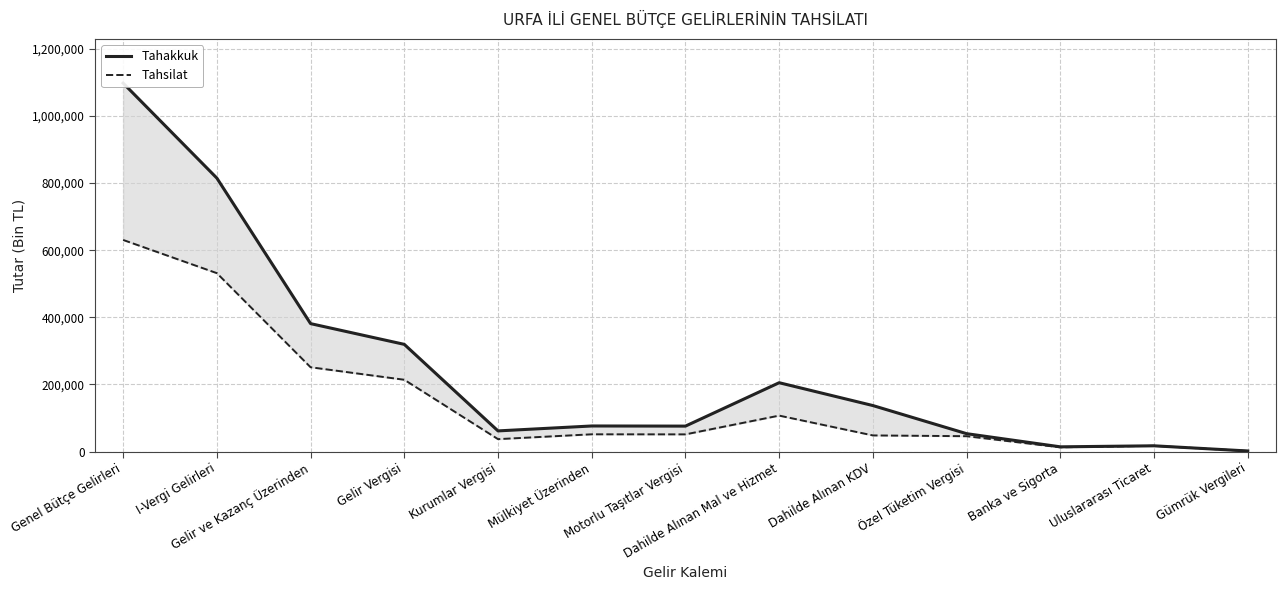

How many data points in Tahsilat are above 51447?

6